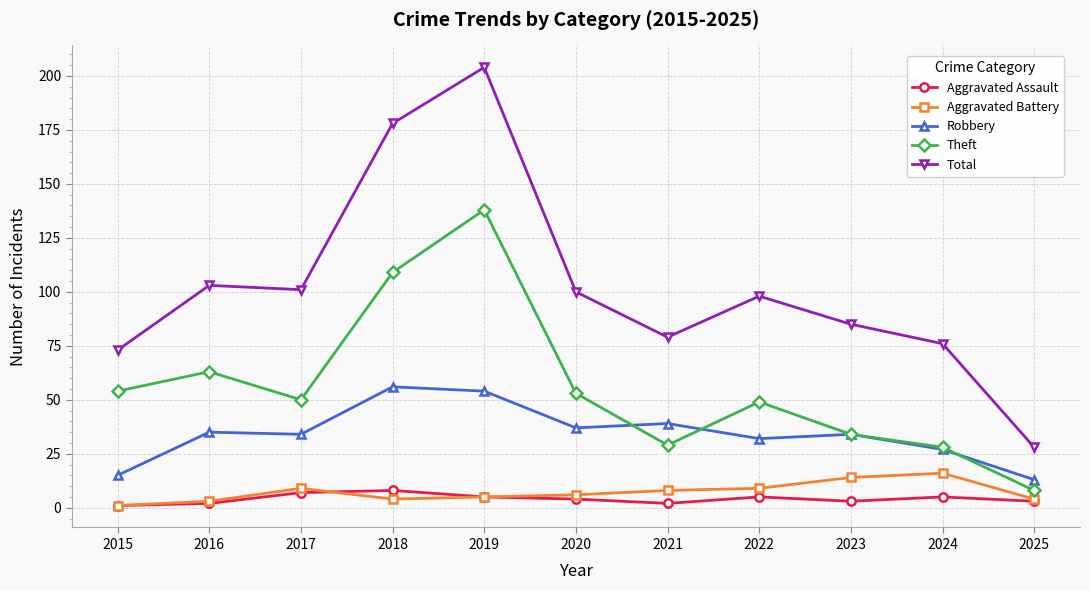

What is the value of the Total point at the 11th from the left?

28